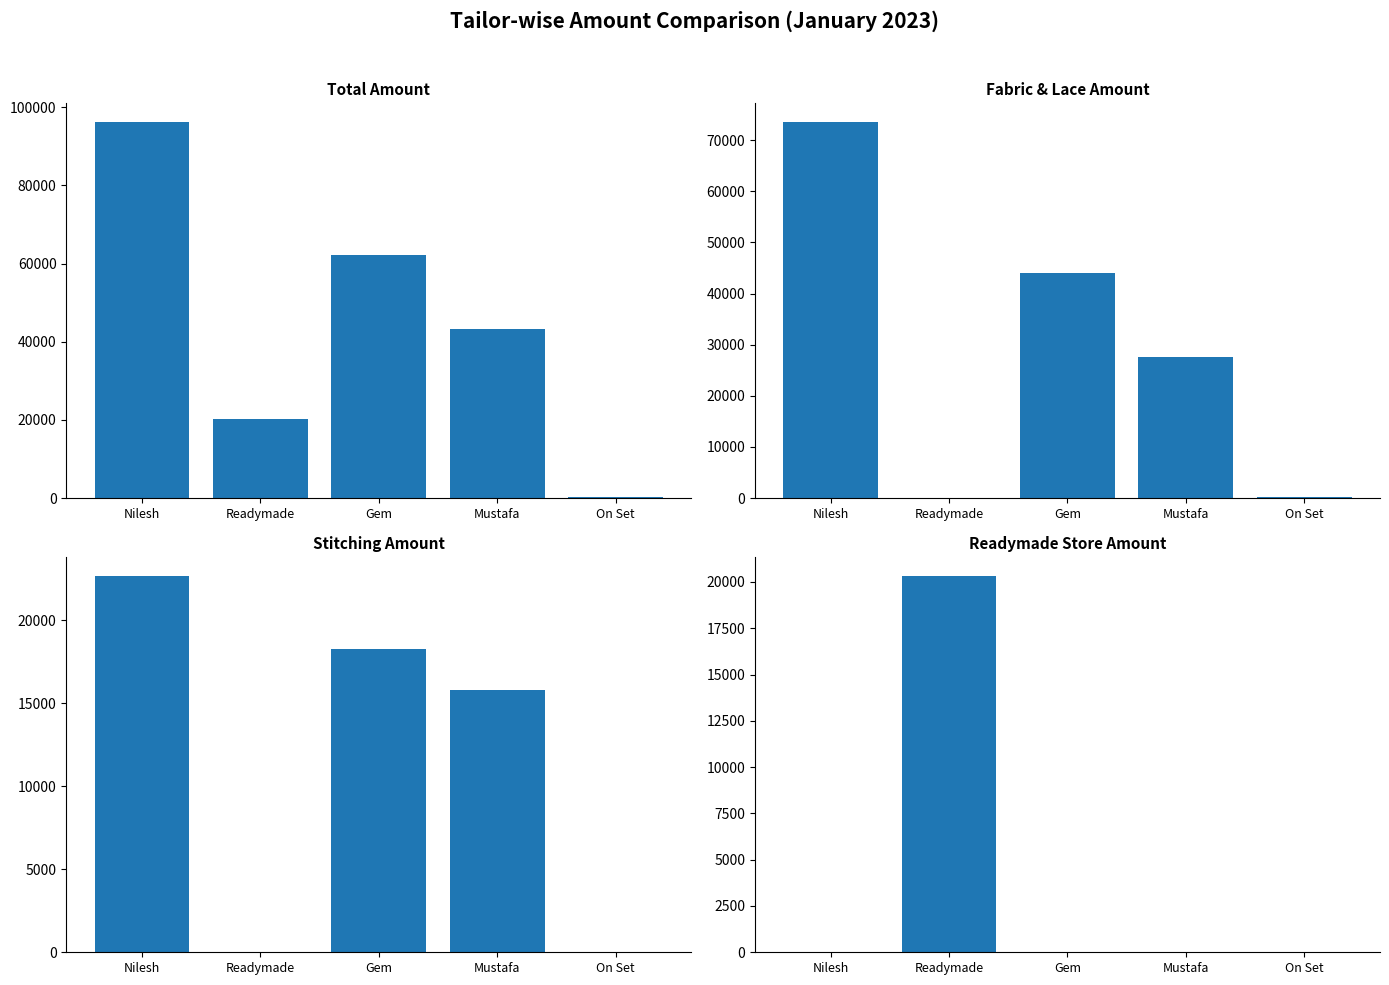

What are all the series names shown in the legend?

TOTAL AMT., FEBRIC & LACE AMT., STICHING AMT., READYMADE STORE AMT.